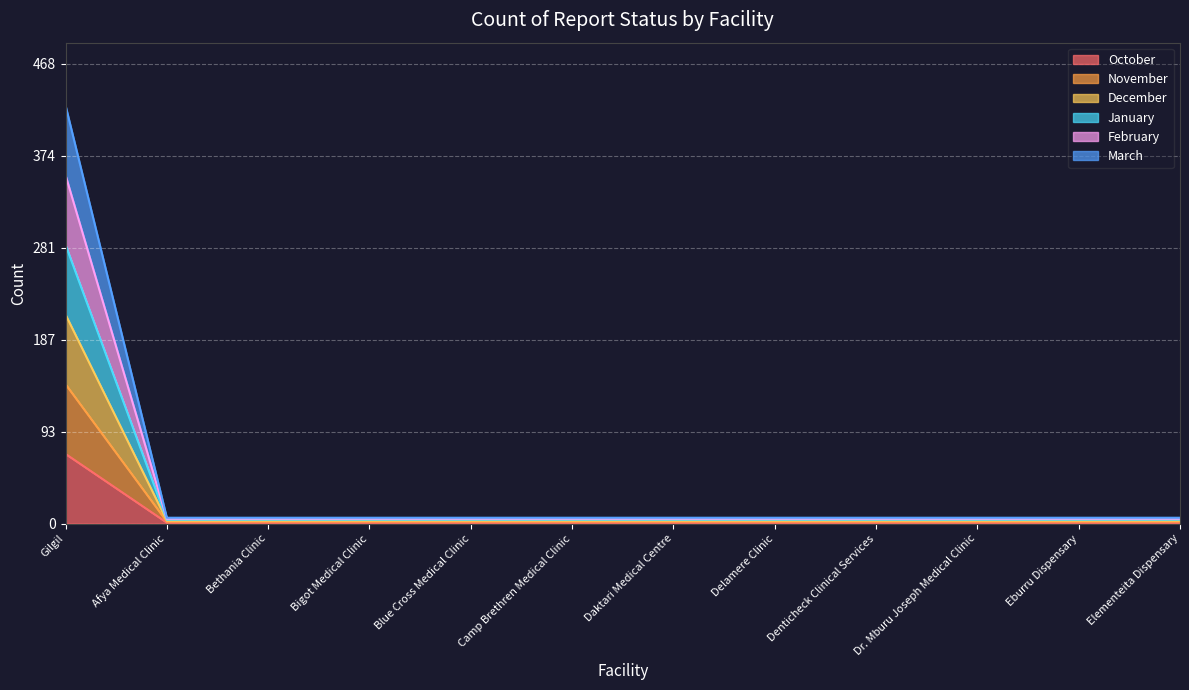

What position from the right is Gilgil?

12